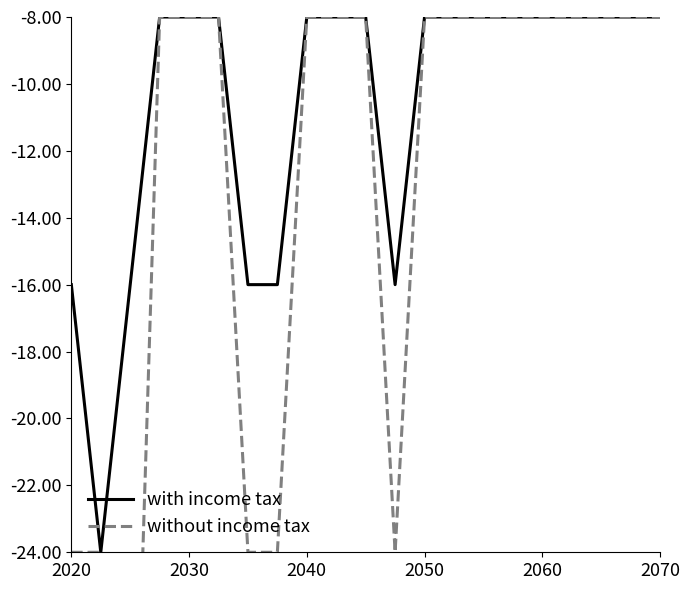

List the series in order of their peak value, lowest first.

with income tax, without income tax